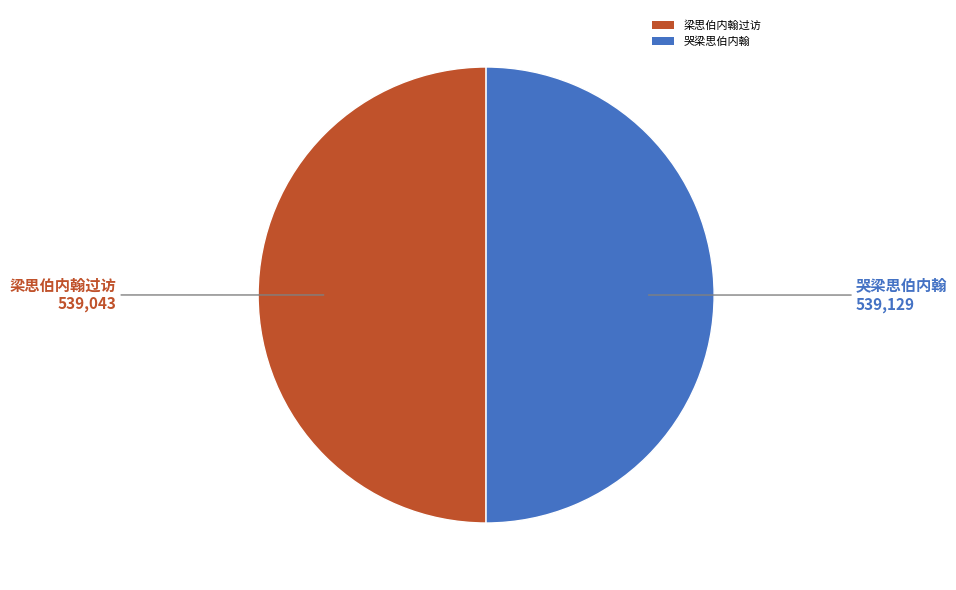

What is the ratio of the value at 哭梁思伯内翰 to the value at 梁思伯内翰过访?

1.0